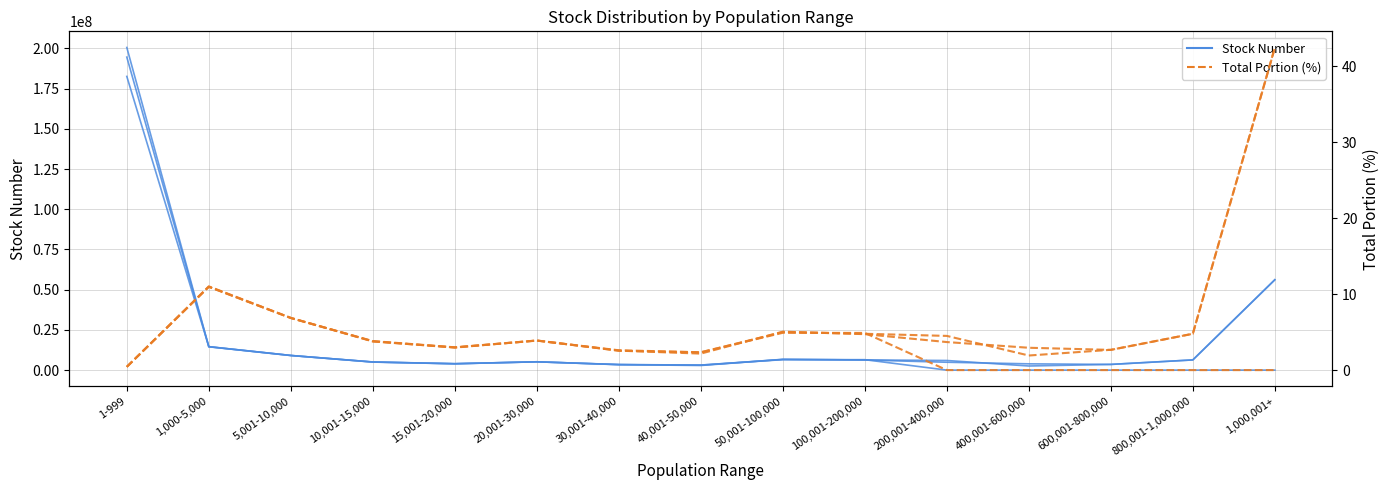

What is the sum of all stock number (20170603) values?

239913273.0